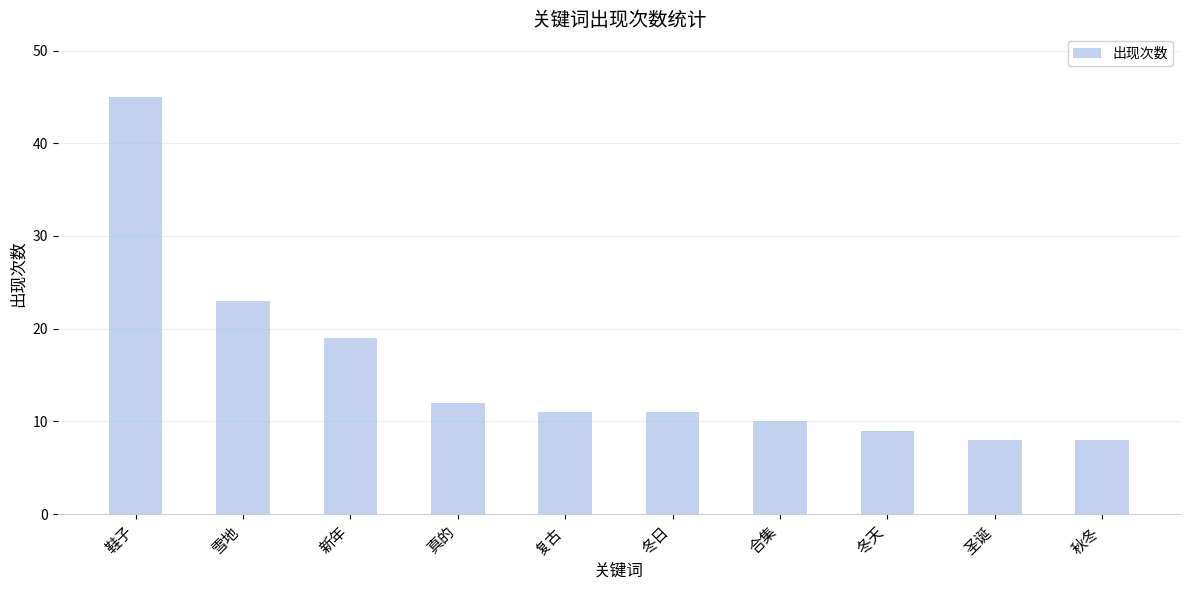

At which label is the value closest to 26?

雪地